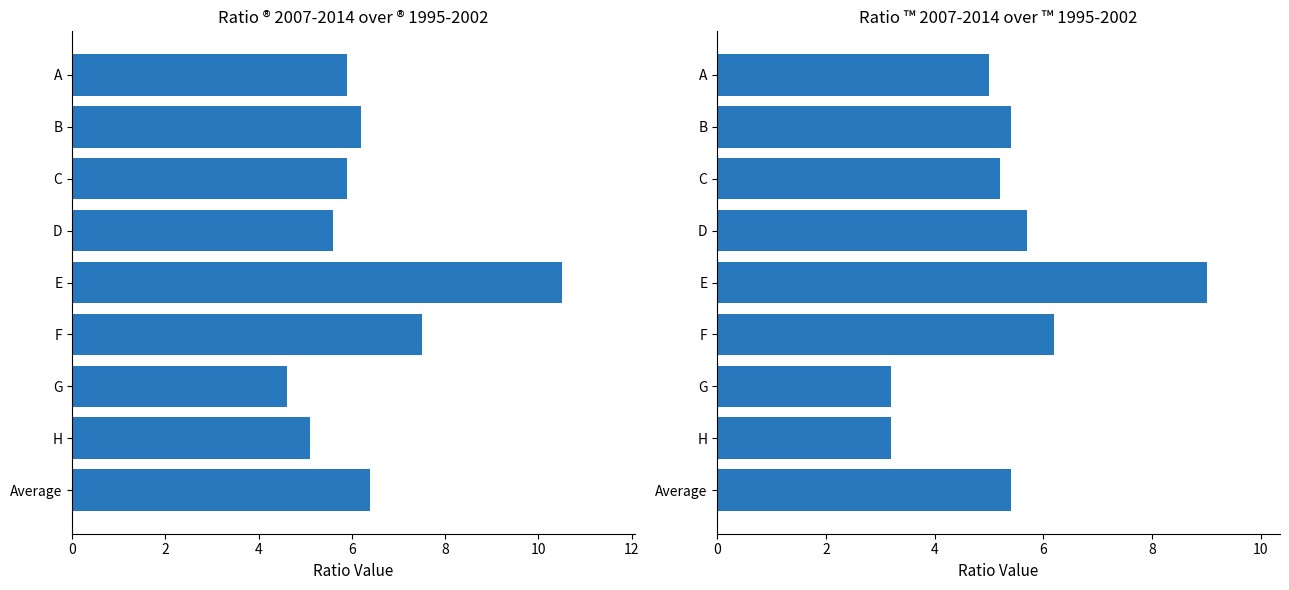

How many groups of bars are there?

9